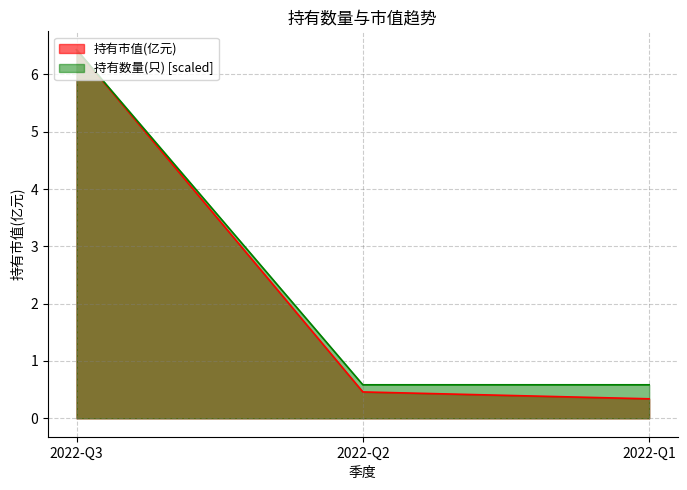

List the labels in order of 持有市值(亿元) value, smallest first.

2022-Q1, 2022-Q2, 2022-Q3